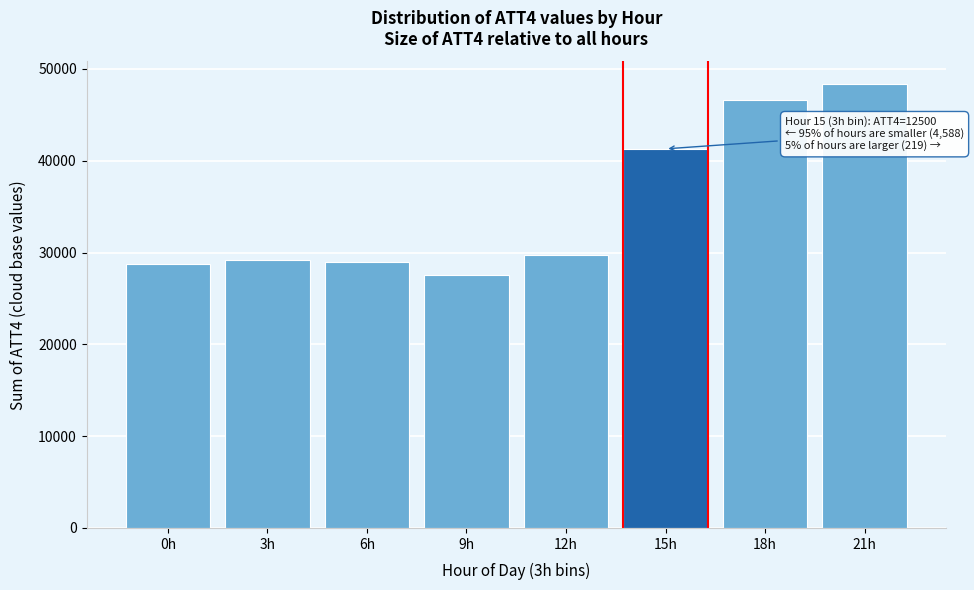

Is it true that the value at 9h is 27600?

True